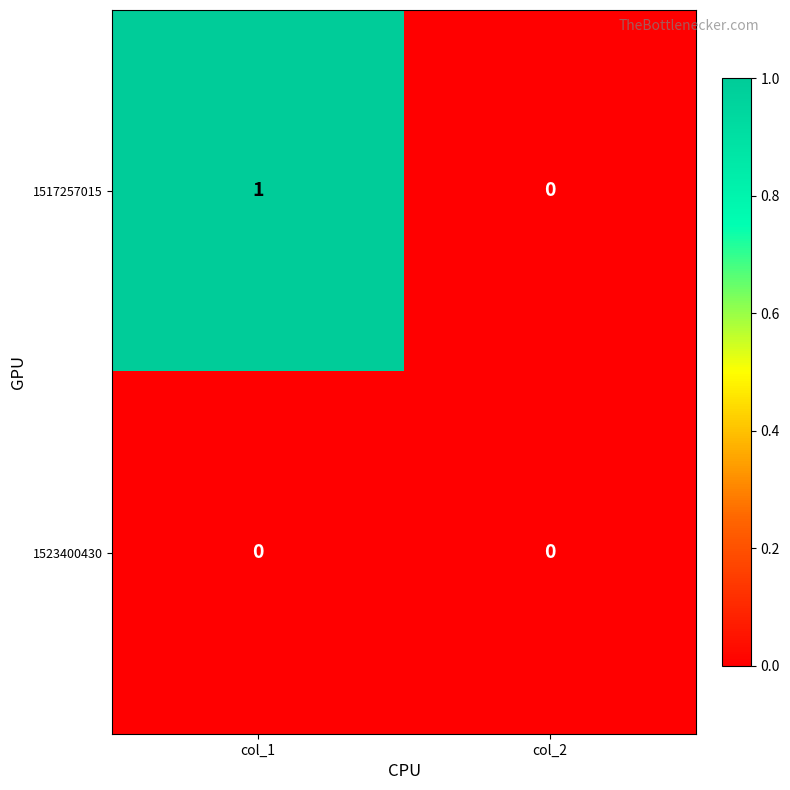

Reading left to right, what are all the values shown in this chart?

1517257015: 1	0
1523400430: 0	0